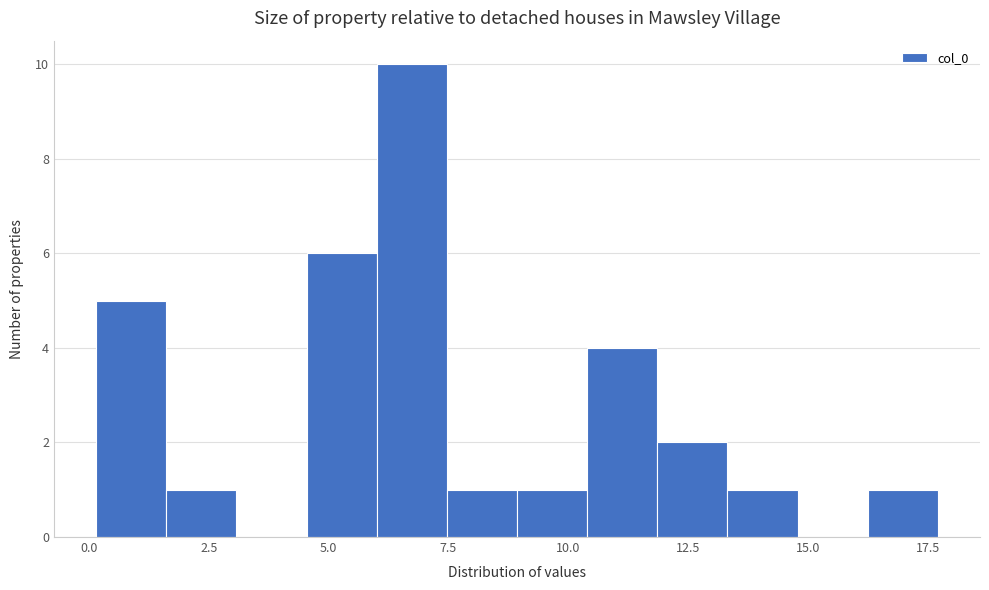

Around what value on the x-axis is the tallest bar? Give the approximate position of its centre, as read against the axis.

6.5